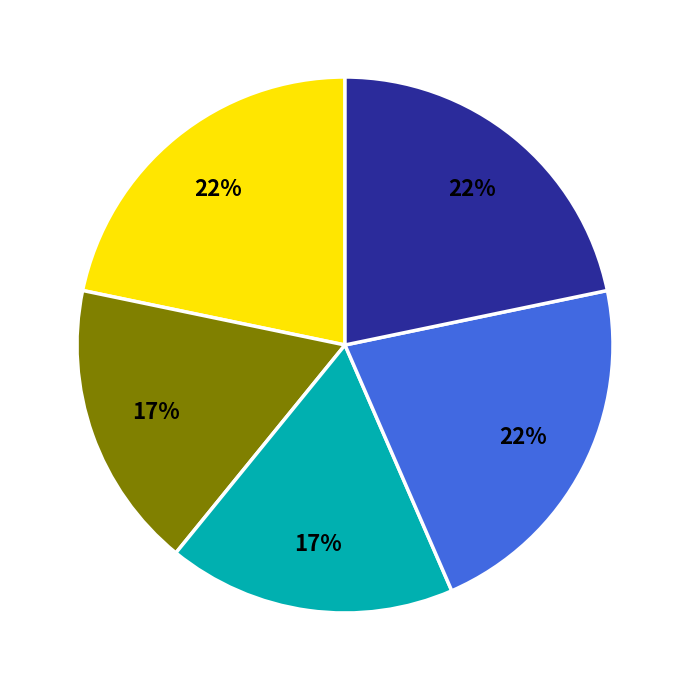

Is there any slice that represents more than half of the pie?

No